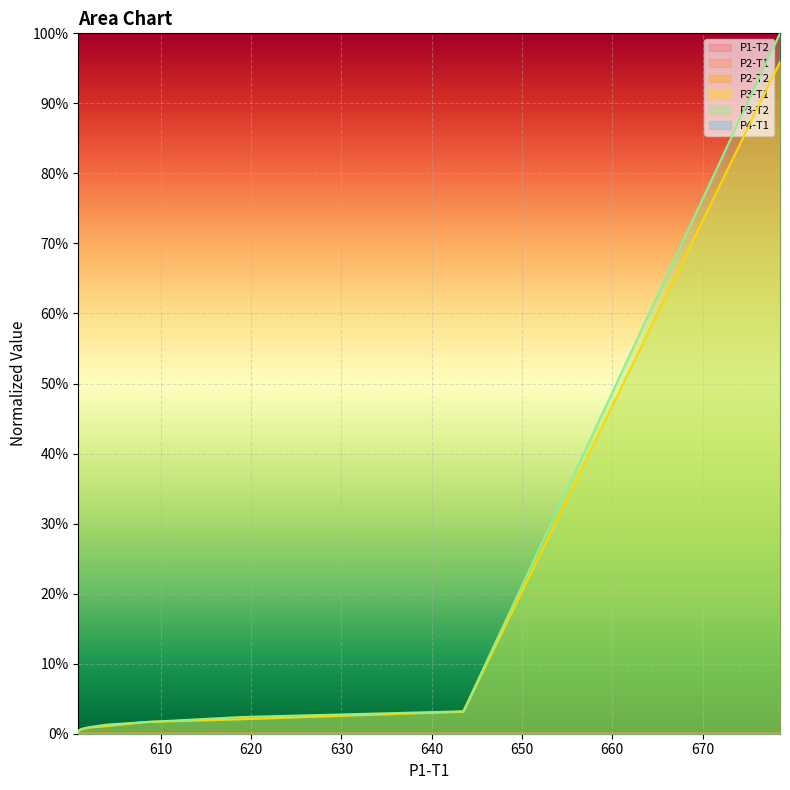

True or false: P1-T2 and P2-T1 intersect in this chart.

False